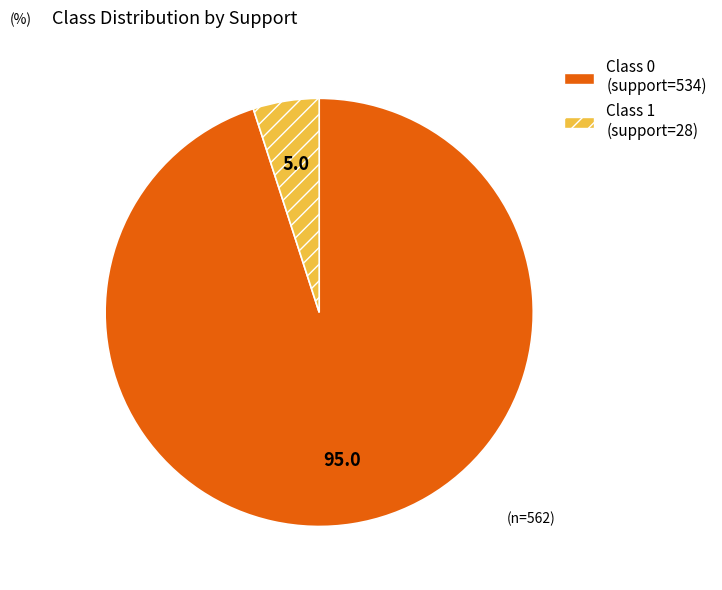

True or false: Class 0 (support=534) accounts for 95% of the total.

True